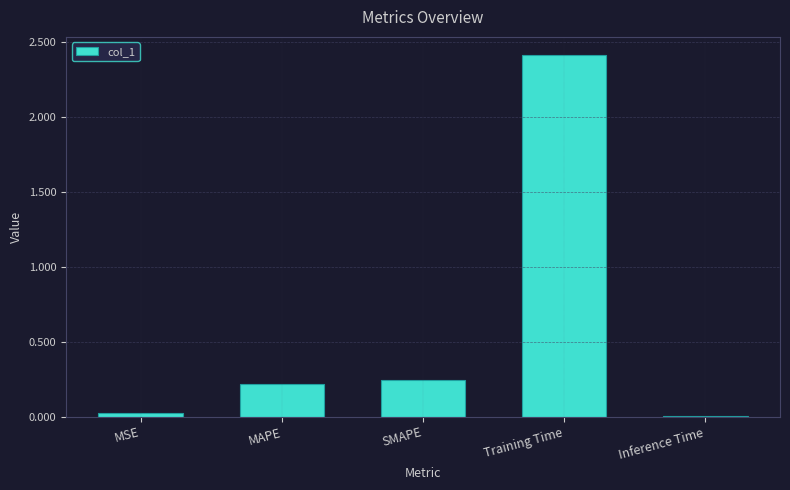

What is the greatest value displayed?

2.4